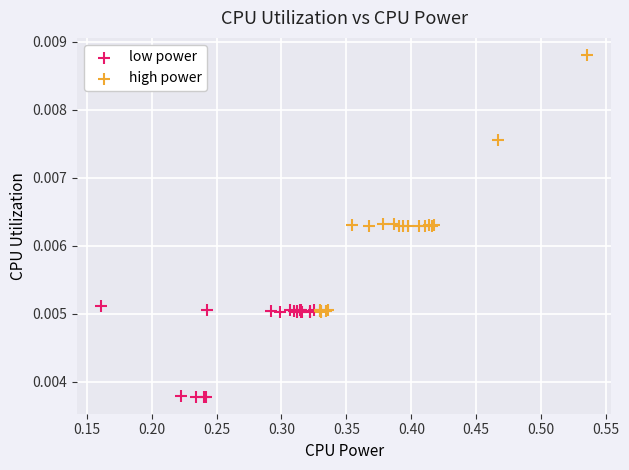

Which series reaches the maximum Y coordinate?

high power